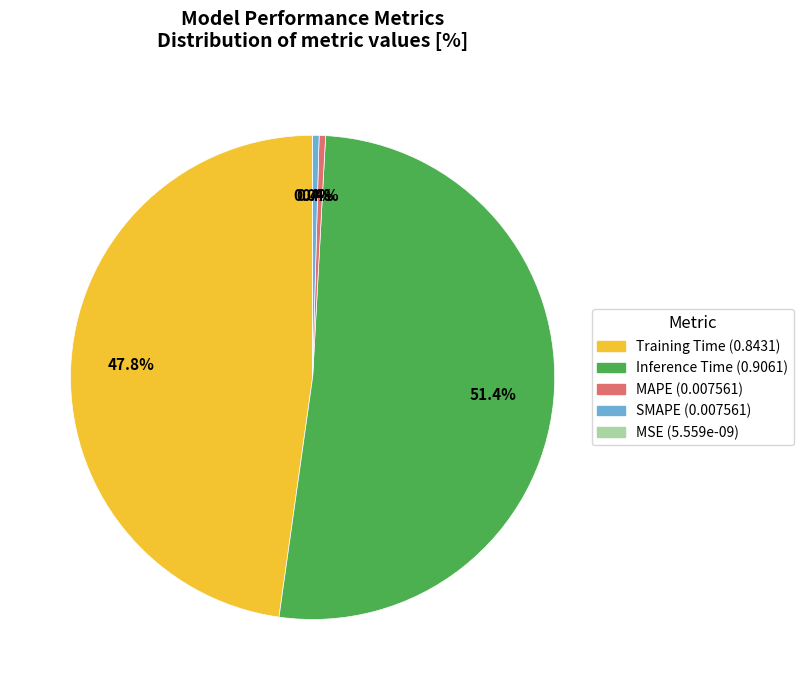

Combined, what portion of the pie is MSE and SMAPE?

0.4%